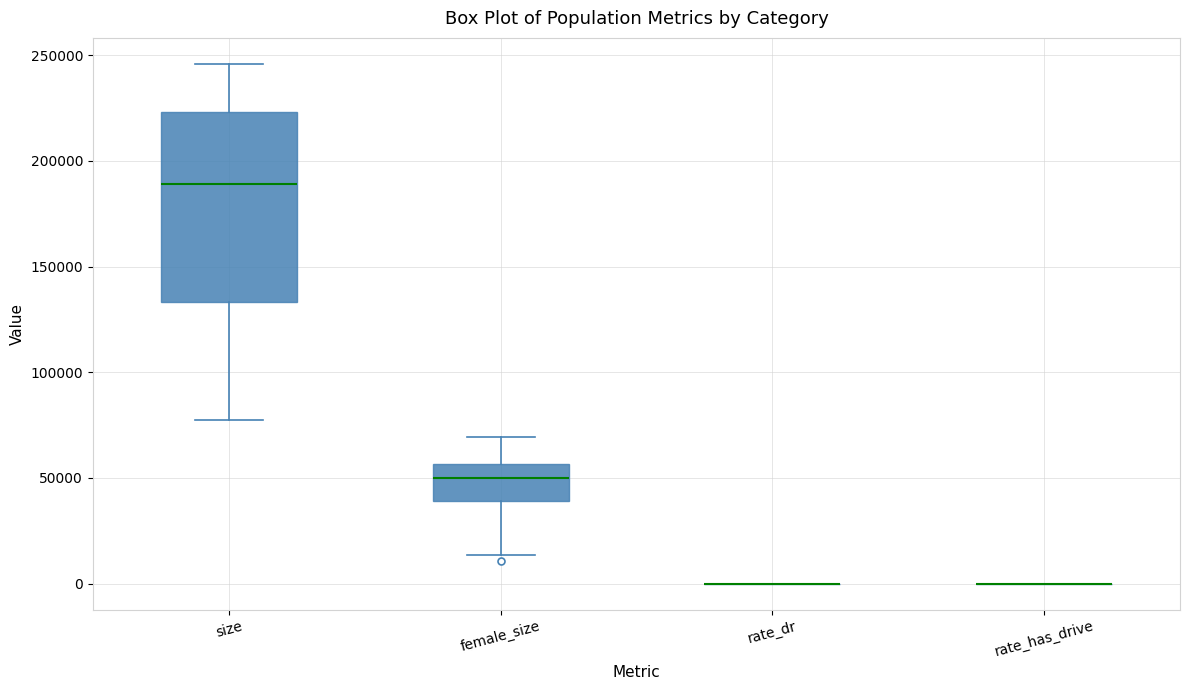

Reading left to right, read every box against the y-axis: the position of its median line, the range the box covers, and the ends of its whiskers. The values are not printed on the chart, so give them approximately, as read against the axis.

size: median 190000, box 135000 to 225000, whiskers 80000 to 245000
female_size: median 50000, box 40000 to 55000, whiskers 15000 to 70000
rate_dr: box collapsed to a line at 0, whiskers 0 to 0
rate_has_drive: box collapsed to a line at 0, whiskers 0 to 0